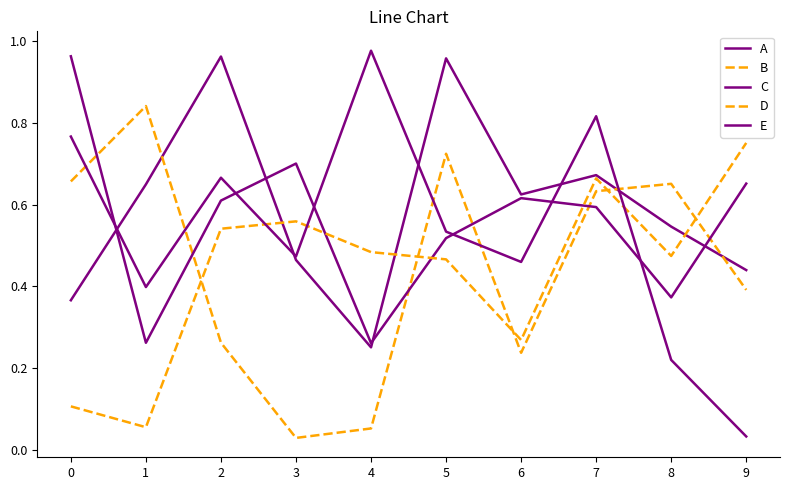

After their last crossing, which series has the higher values: E or C?

C